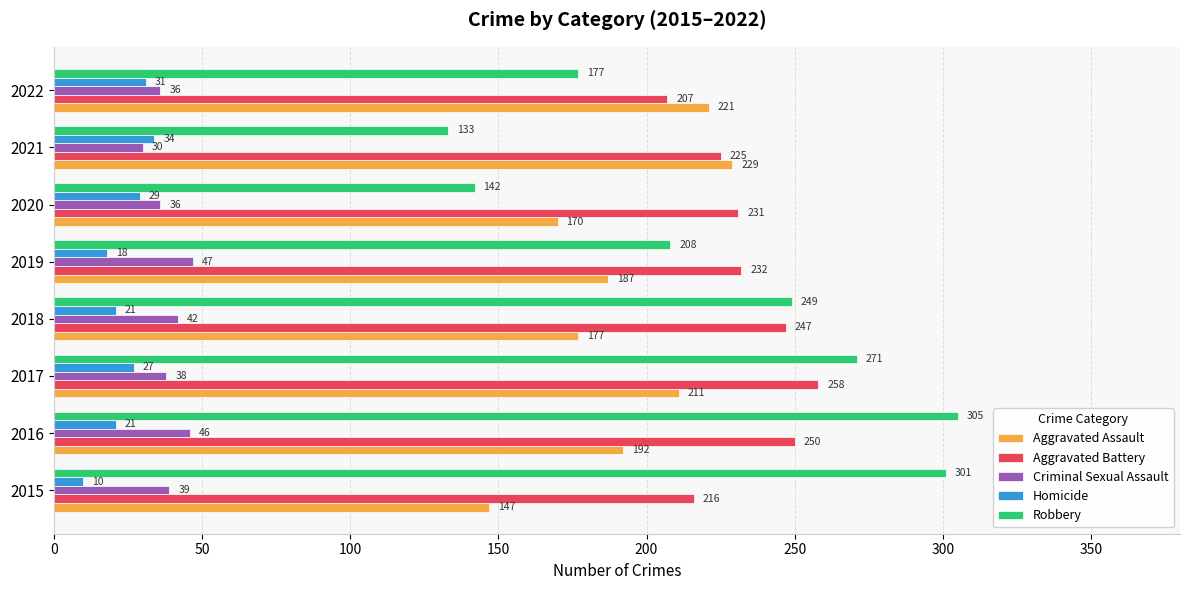

What is the difference between the maximum and minimum values in the Homicide series?

24